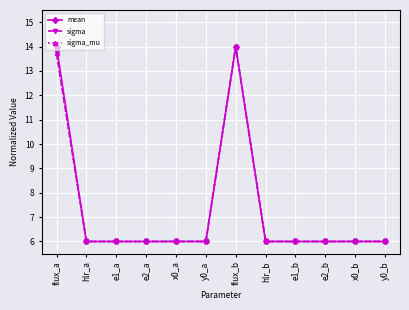

What is the value of the mean point at the 5th from the left?

6.0